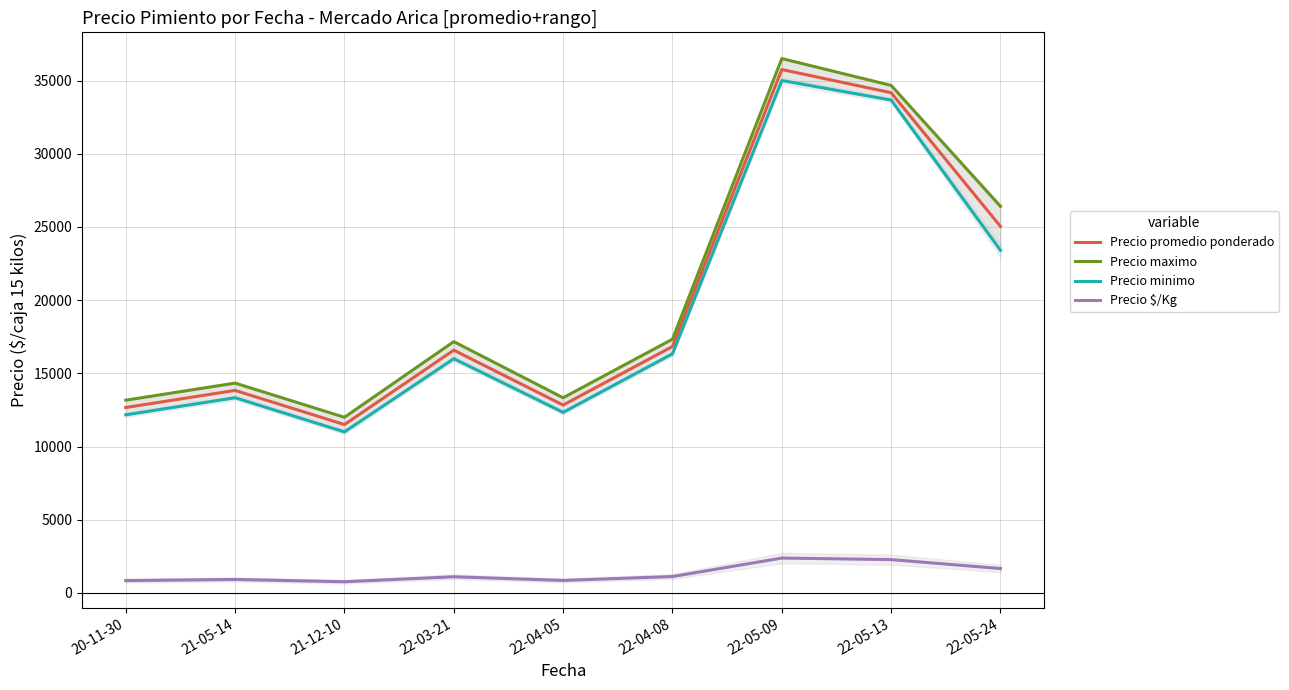

How many values in the Precio minimo series exceed 16000?

4